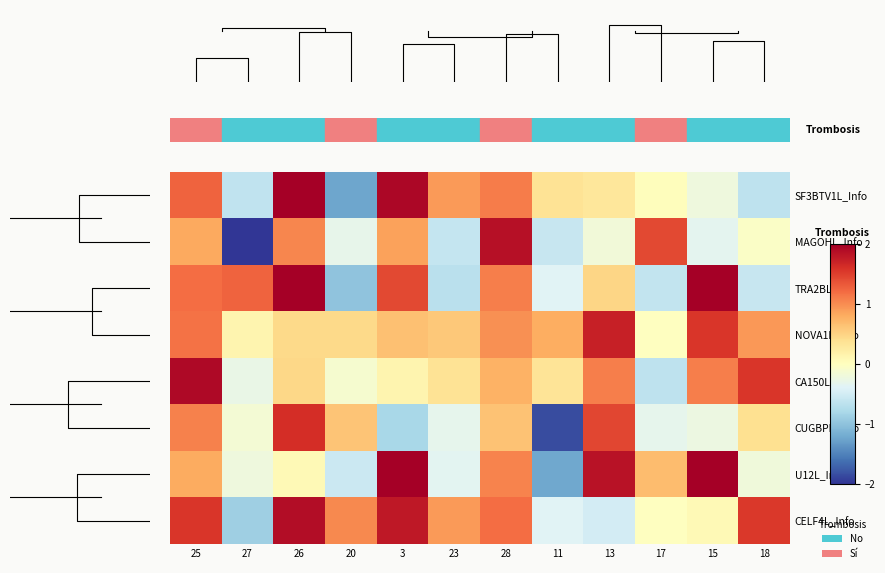

What is the highest value of the CA150L_Info series?

1.9